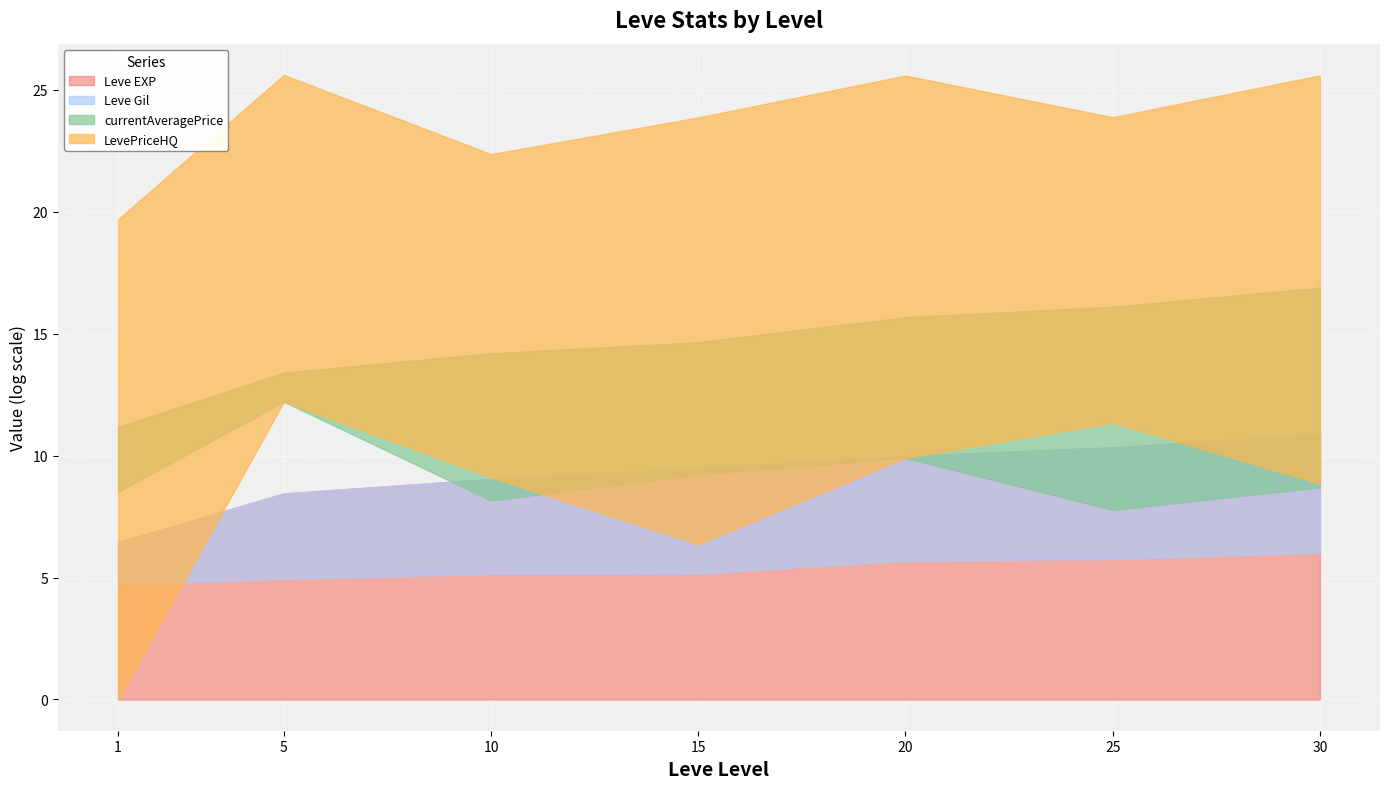

What is the sum of all LevePriceHQ values?

321578